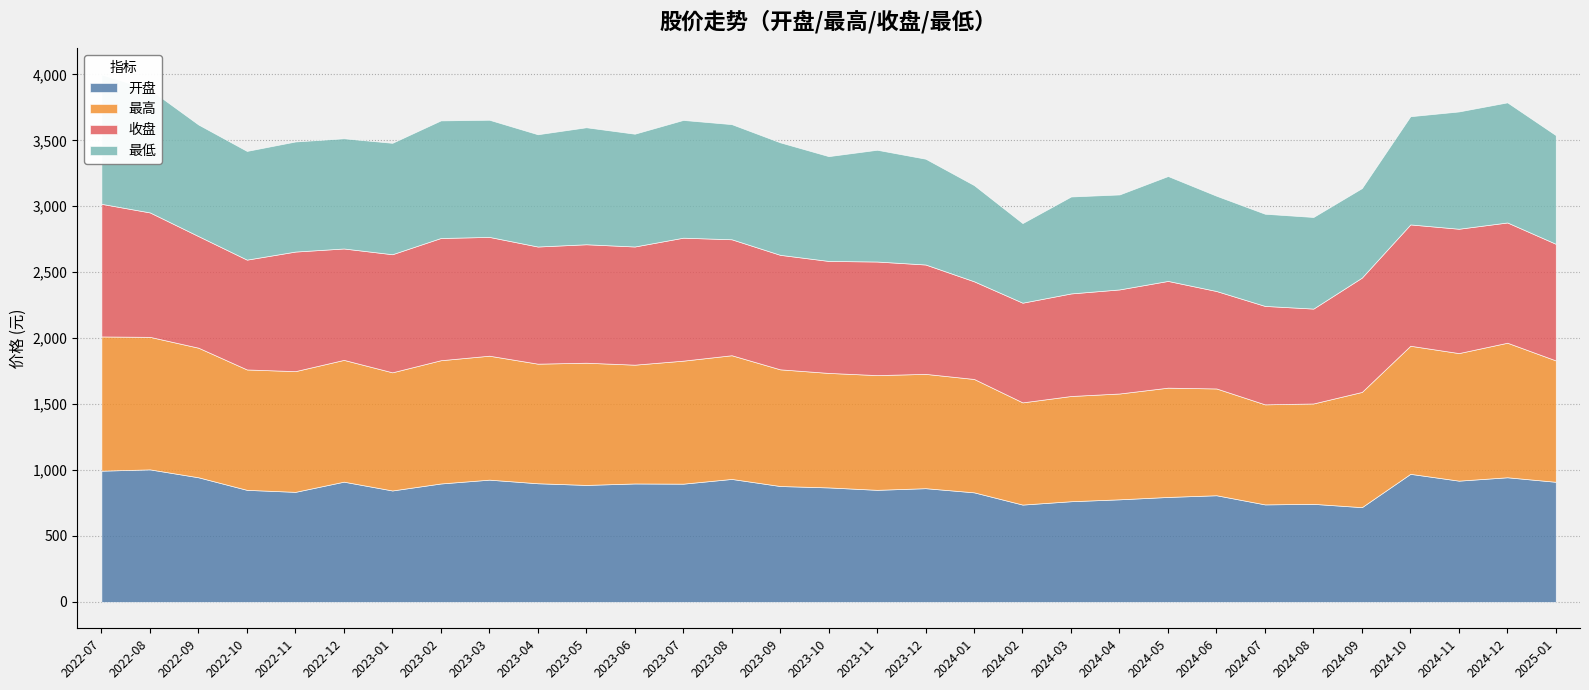

List the series in order of their peak value, lowest first.

最低, 开盘, 收盘, 最高